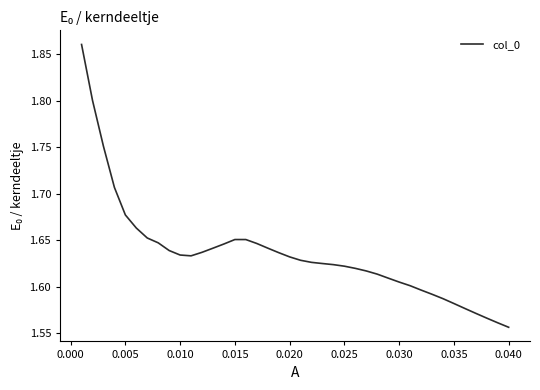

What is the difference between the maximum and minimum values?

0.3